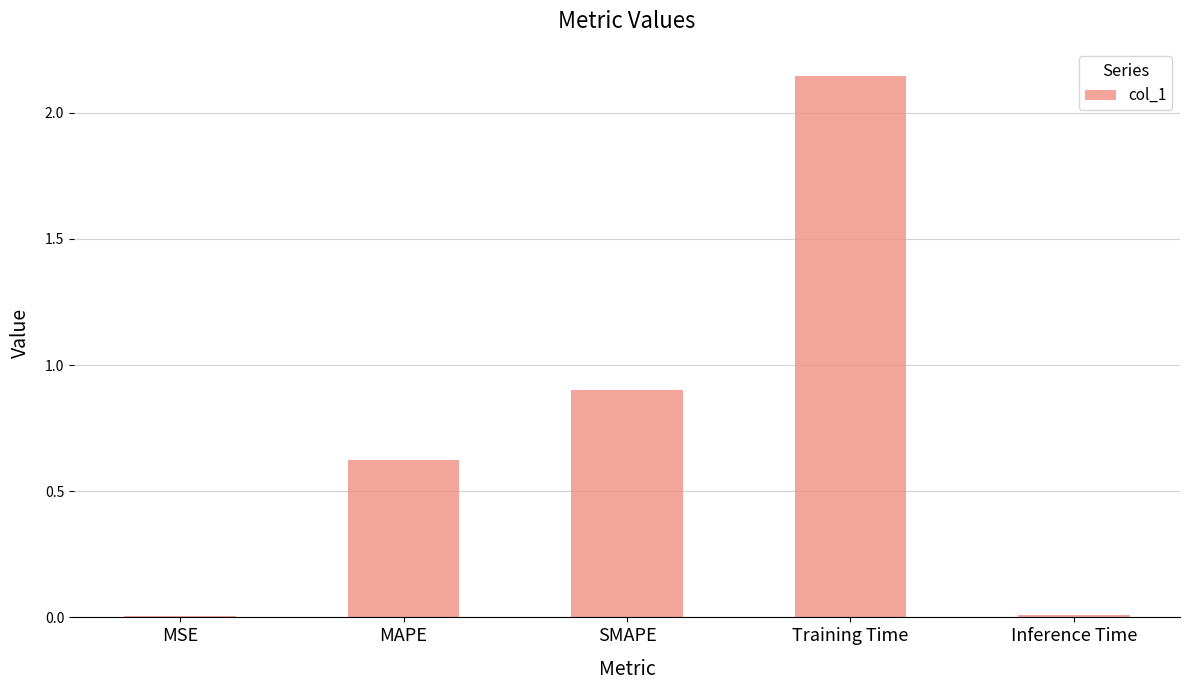

The value at MAPE is 0.6. True or false?

True